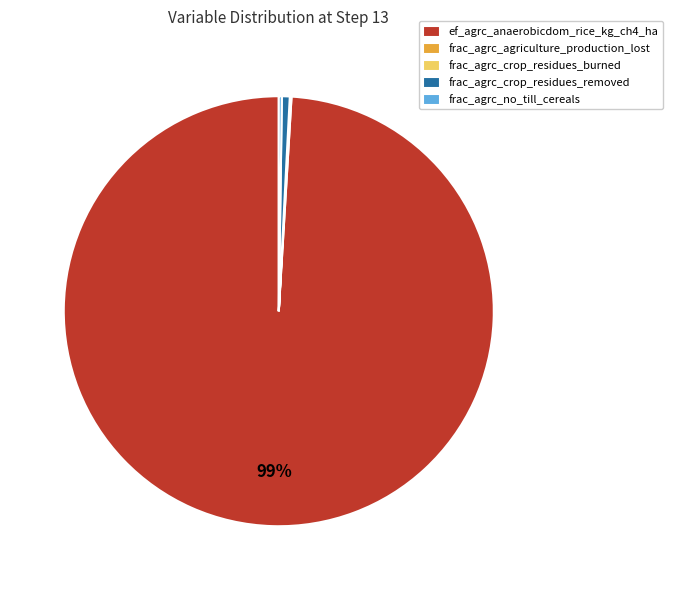

To the nearest percent, what percentage of the pie is ef_agrc_anaerobicdom_rice_kg_ch4_ha?

99%